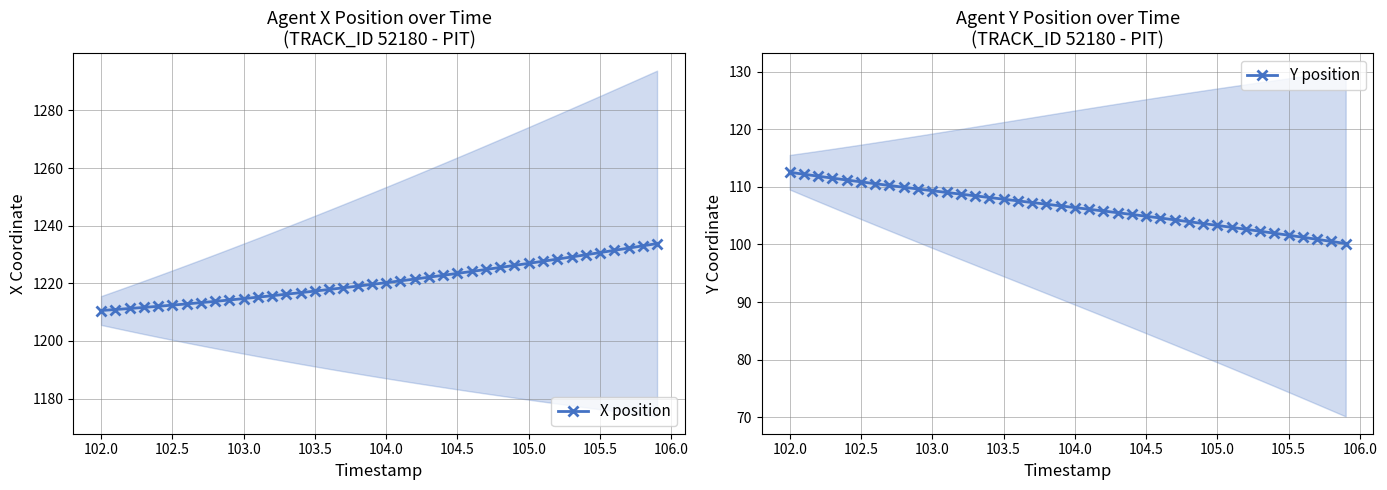

What is the highest value of the X position series?

1233.8